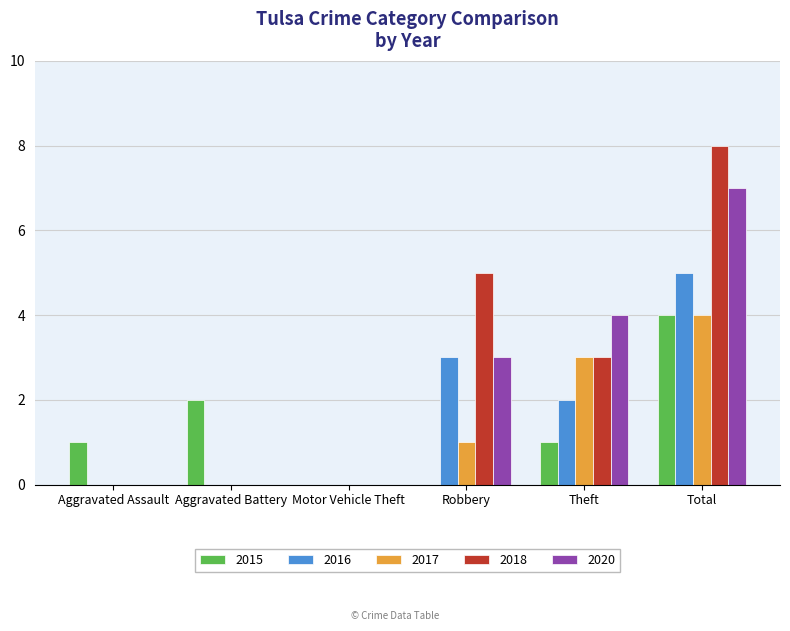

Between Aggravated Assault and Aggravated Battery, which series saw the biggest shift?

2015